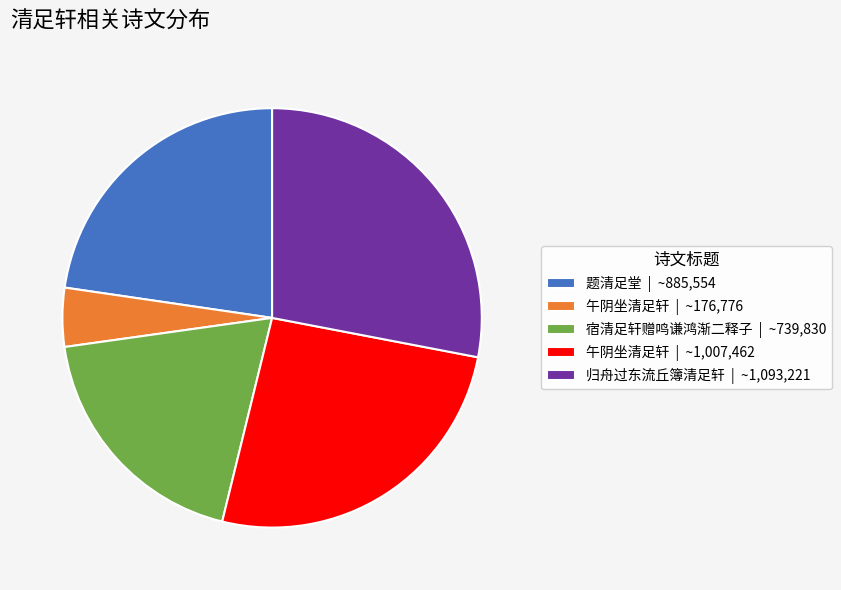

Rank the categories by value from lowest to highest.

午阴坐清足轩 | ~176,776, 宿清足轩赠鸣谦鸿渐二释子 | ~739,830, 题清足堂 | ~885,554, 午阴坐清足轩 | ~1,007,462, 归舟过东流丘簿清足轩 | ~1,093,221